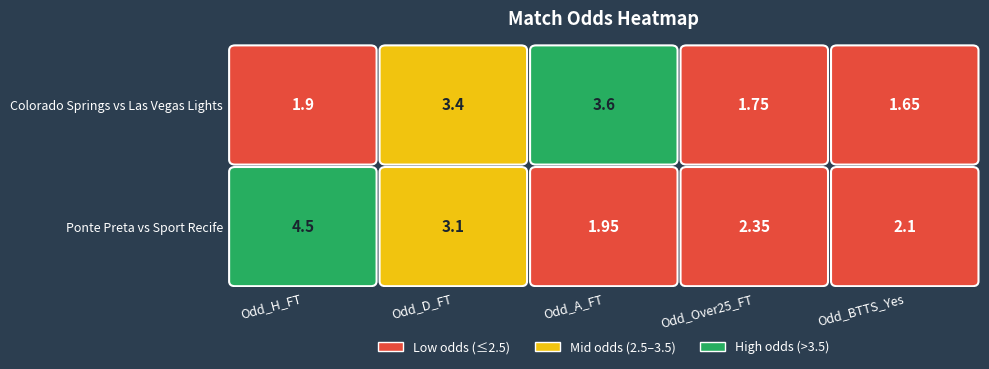

What is the greatest value displayed?

4.5